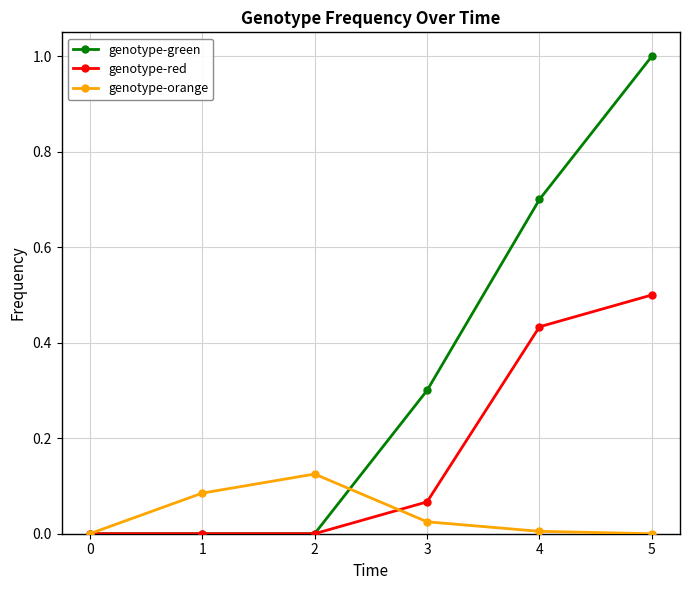

How many distinct data groups are displayed?

3